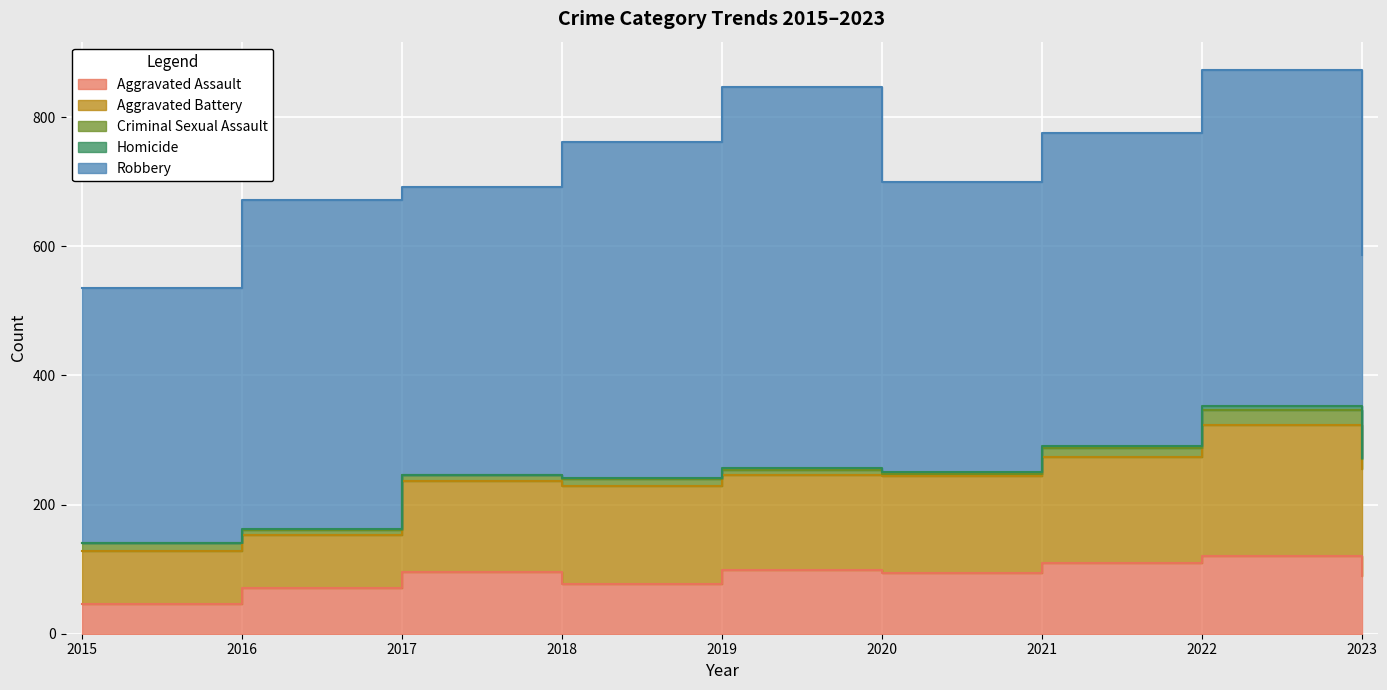

How many data points in Criminal Sexual Assault are above 11?

4